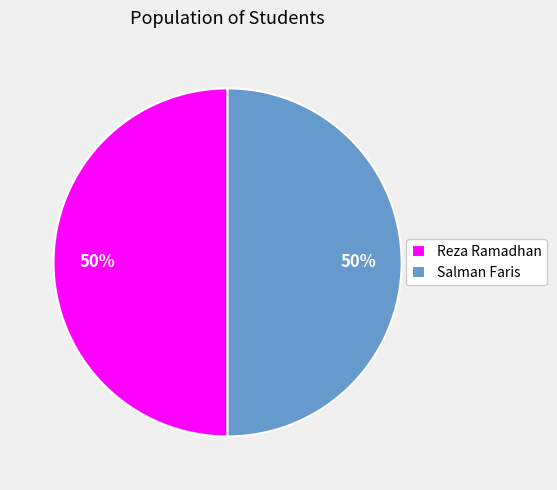

To the nearest percent, what portion does Reza Ramadhan represent?

50%